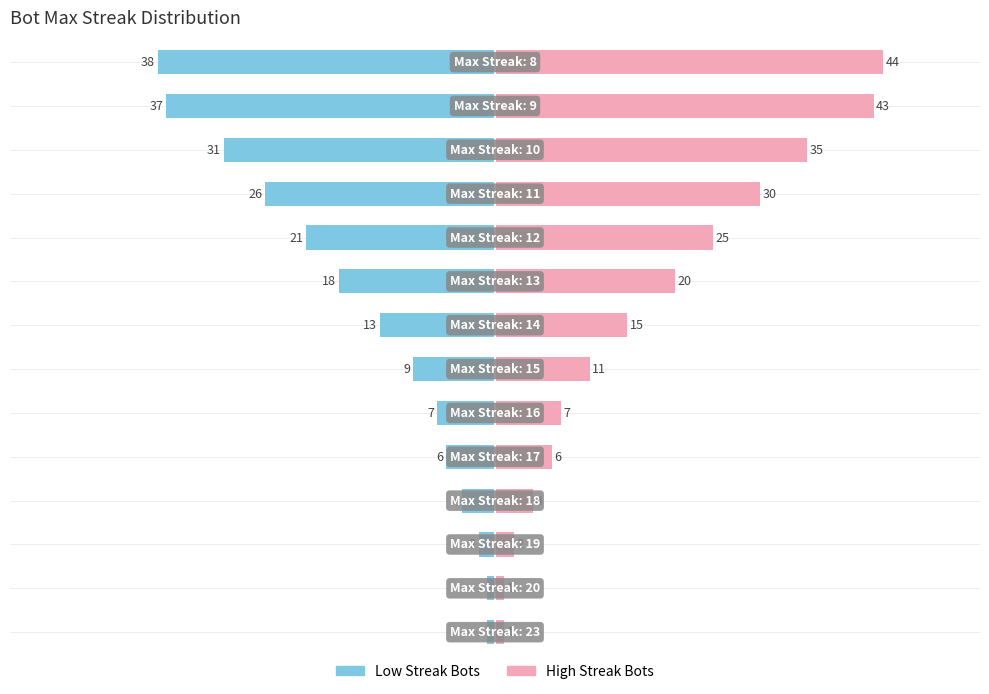

What are all the series names shown in the legend?

Low Streak Bots, High Streak Bots